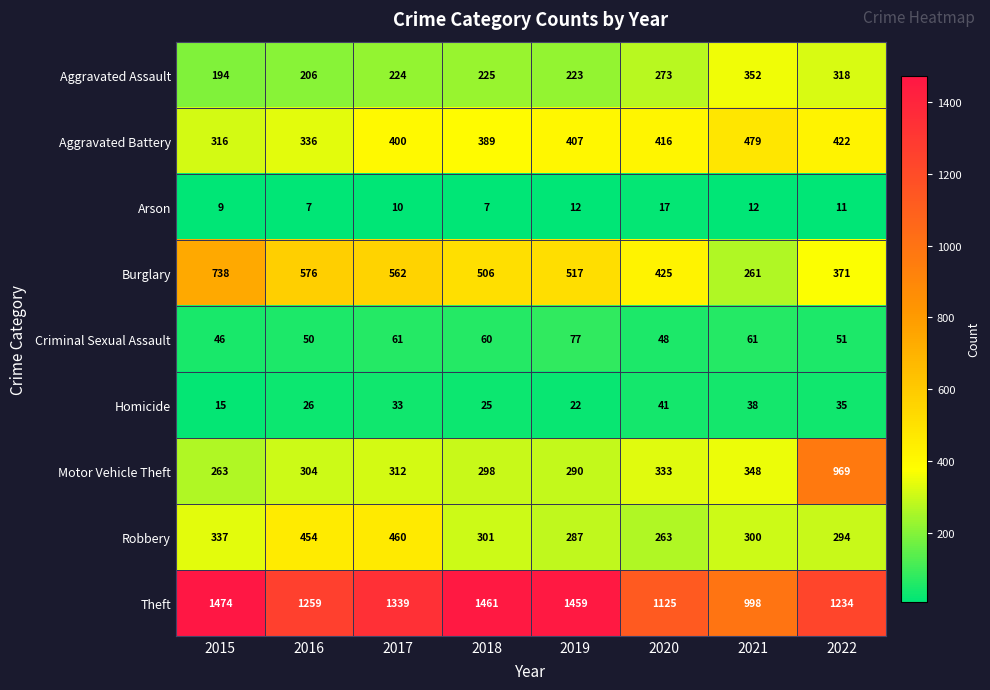

What is the difference between the maximum and minimum values in the Robbery series?

197